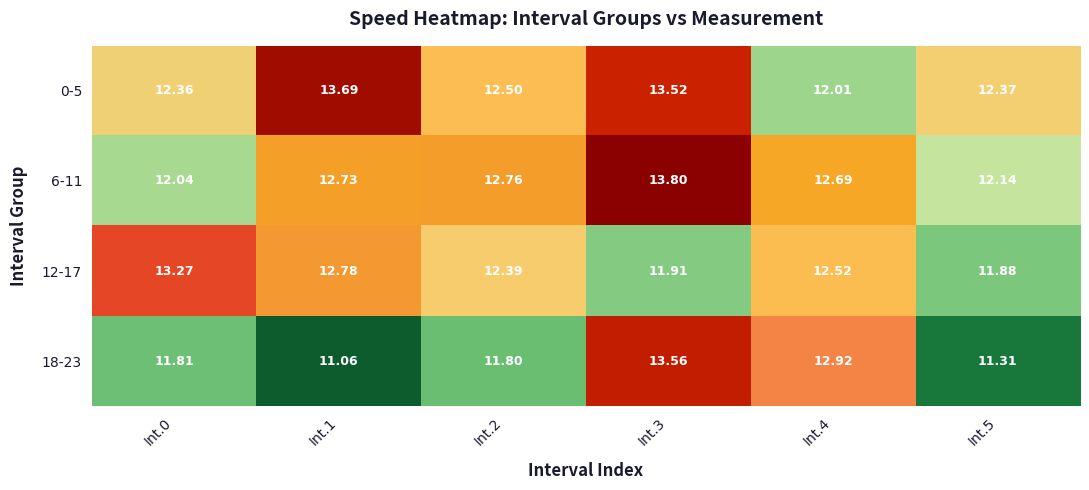

Is the value of 6-11 at Int.0 greater than the value of 12-17 at Int.1?

No